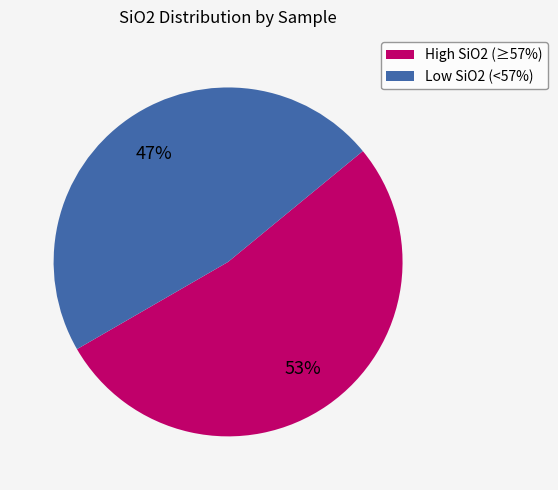

To the nearest percent, what is the average slice percentage?

50%